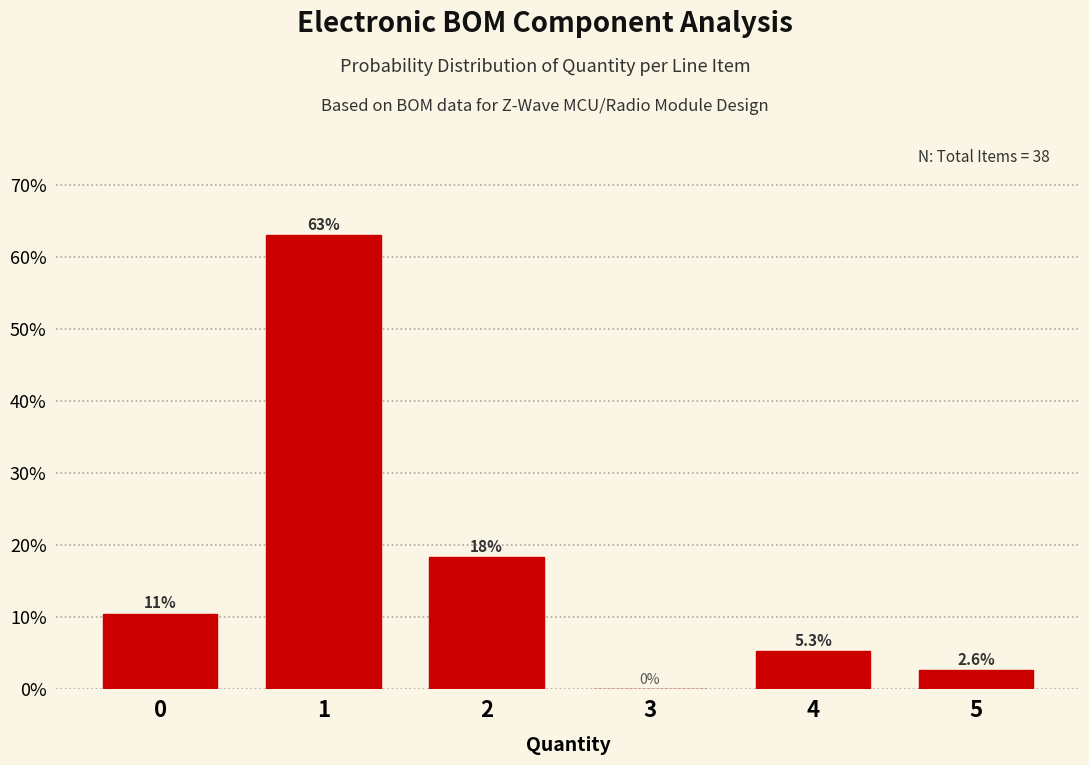

Reading left to right, list all the values displayed in this chart.

0=10.5	1=63.2	2=18.4	3=0.0	4=5.3	5=2.6